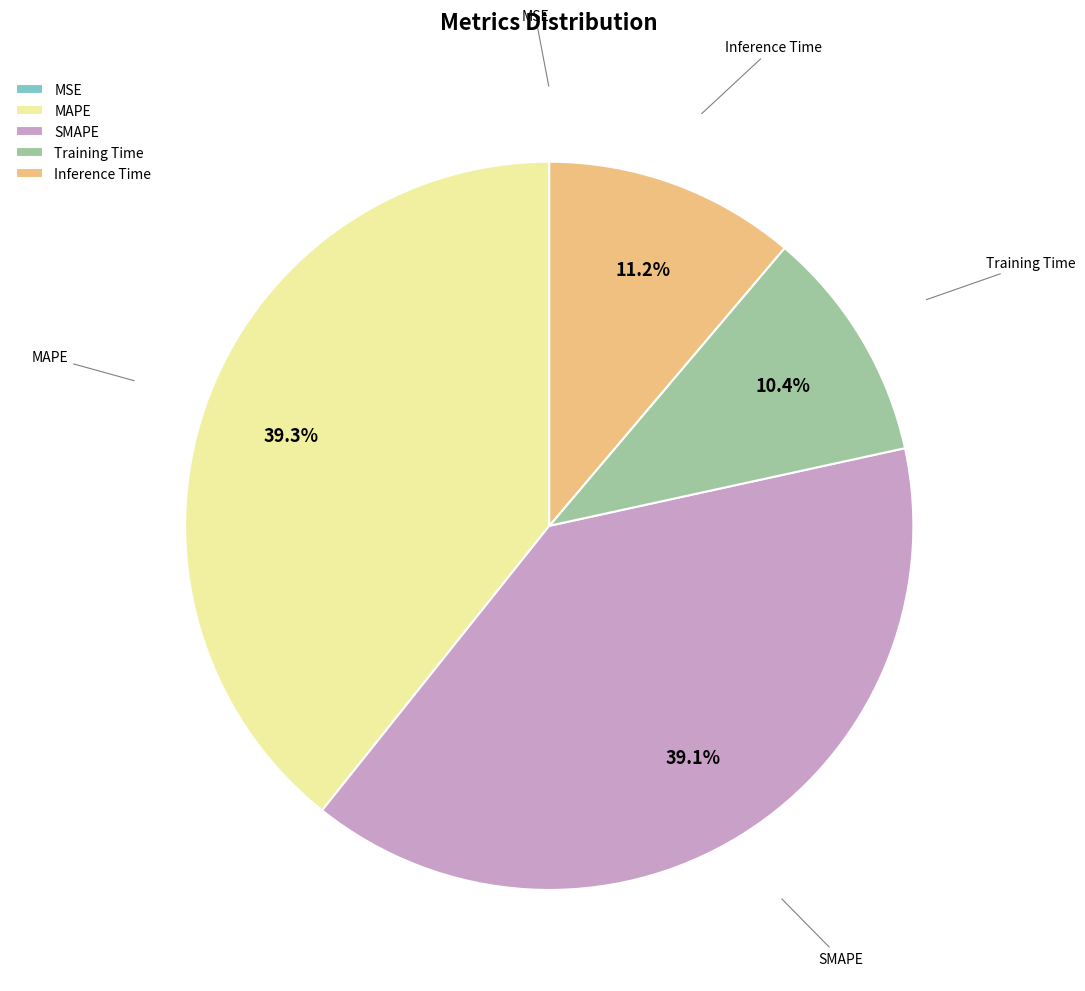

To the nearest percent, what portion does SMAPE represent?

39%